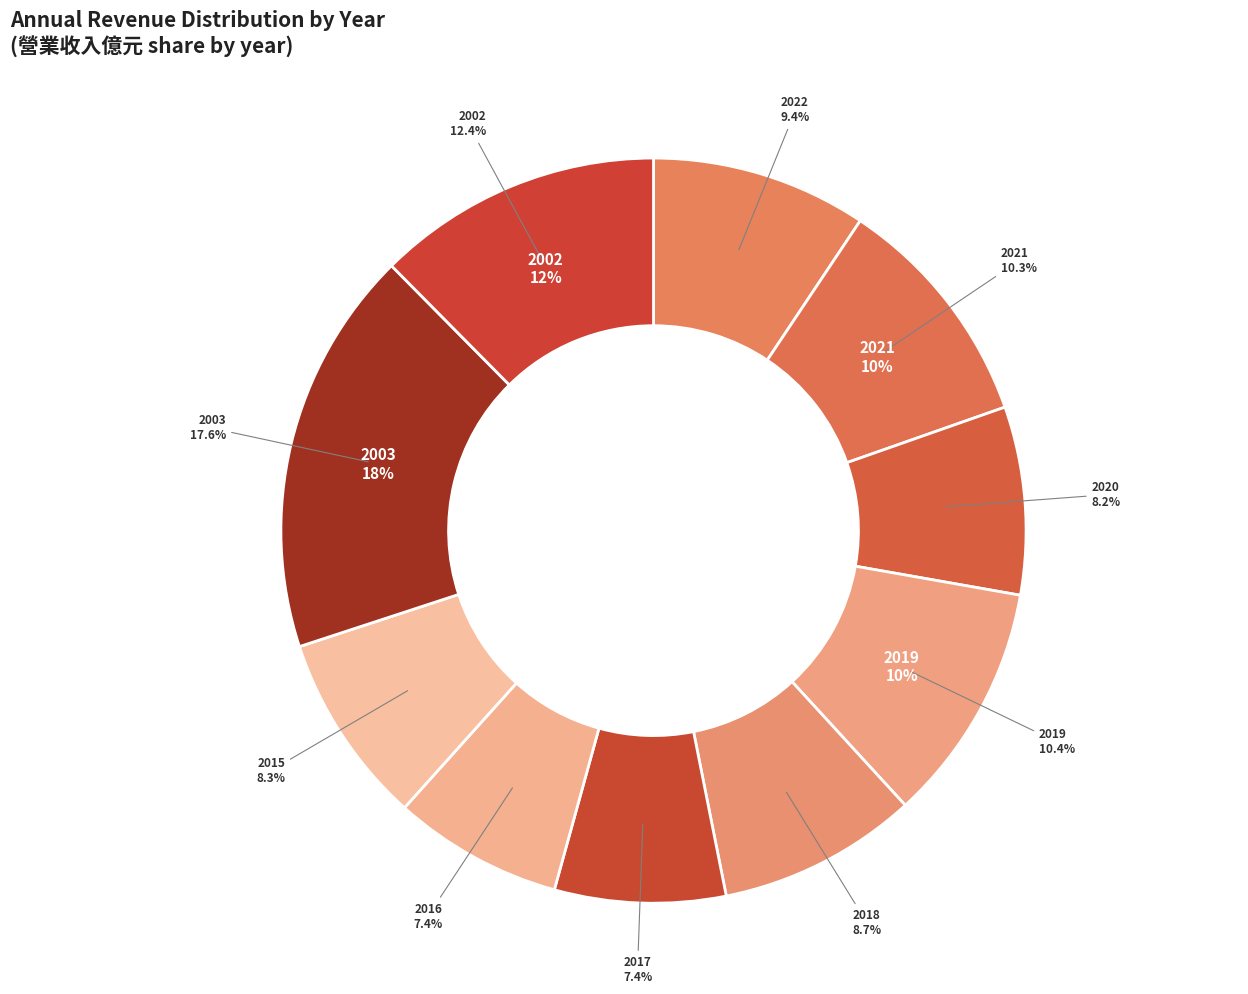

To the nearest percent, what percentage of the pie is 2021?

10%